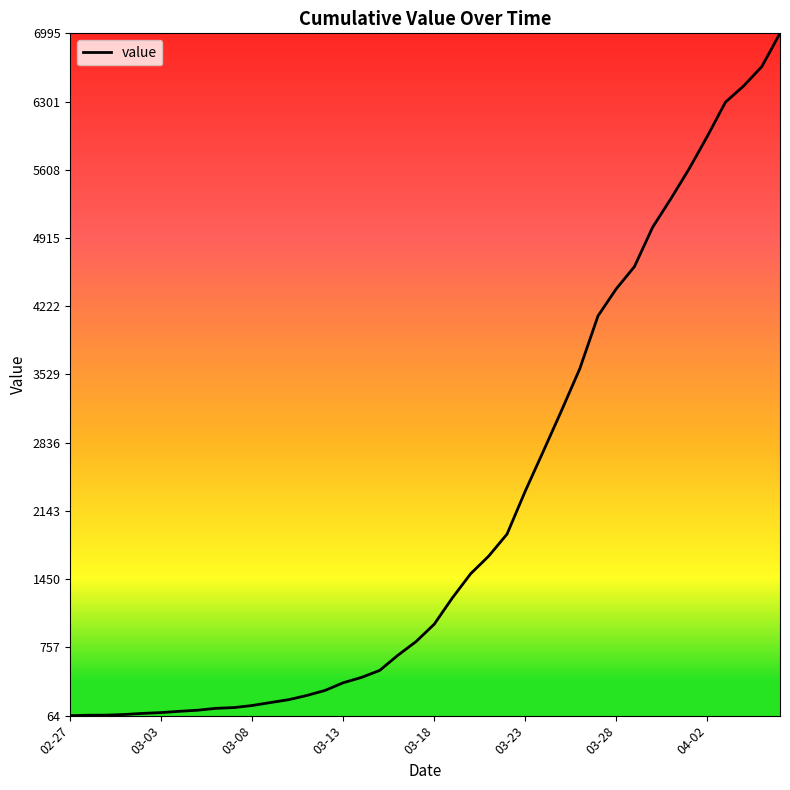

What is the maximum value shown in the chart?

6995